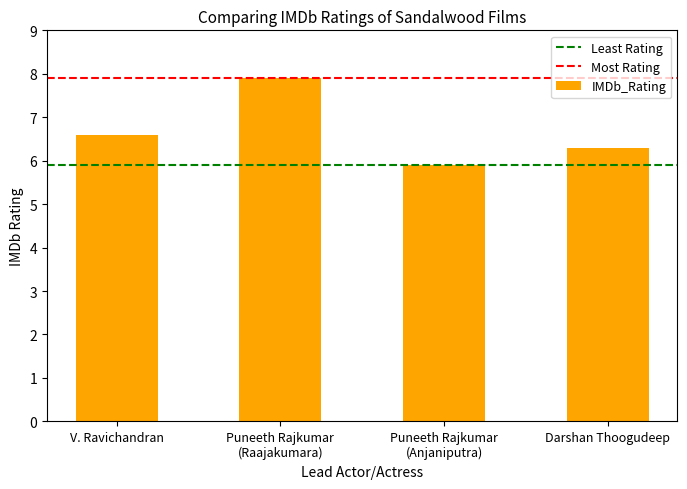

Are the bars horizontal?

No